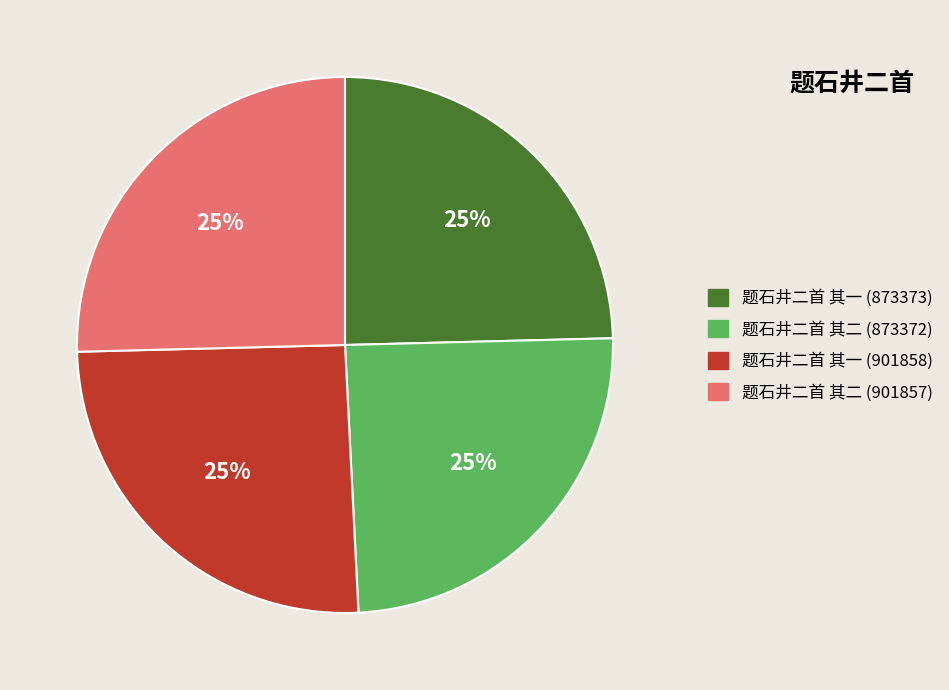

True or false: 题石井二首 其二 (873372) accounts for 25% of the total.

True